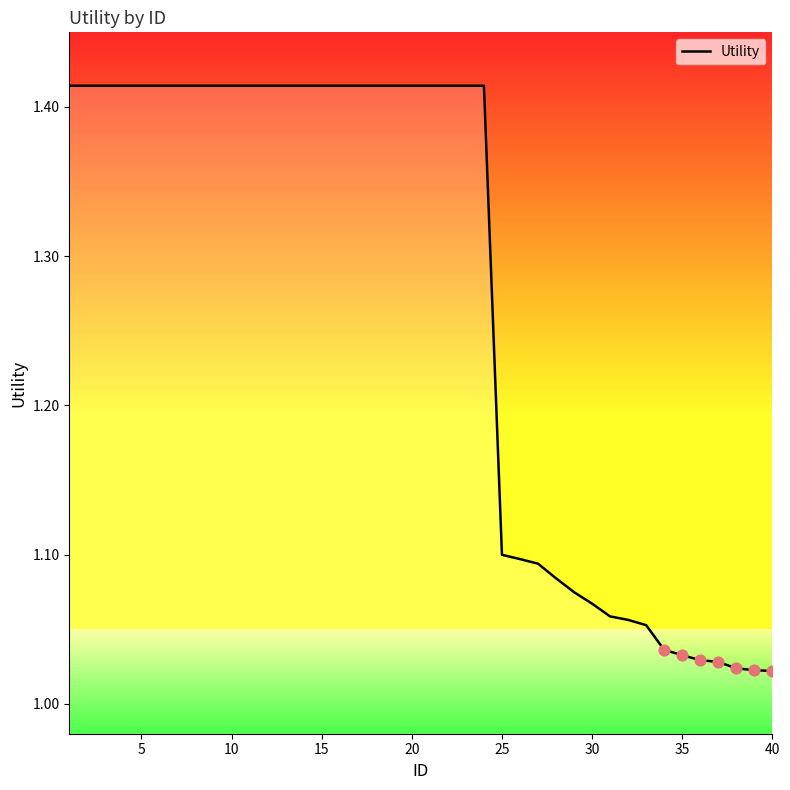

What is the difference between the maximum and minimum values?

0.4